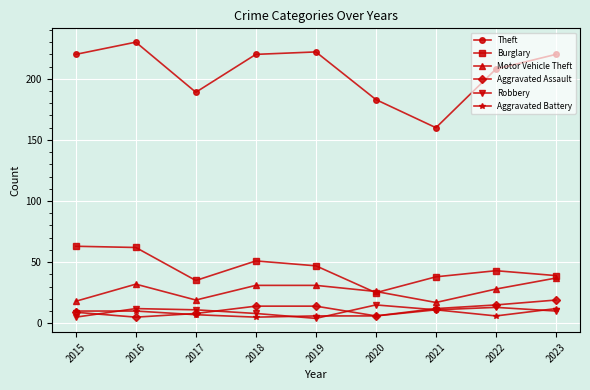

What is the total value across all series at 2021?

249